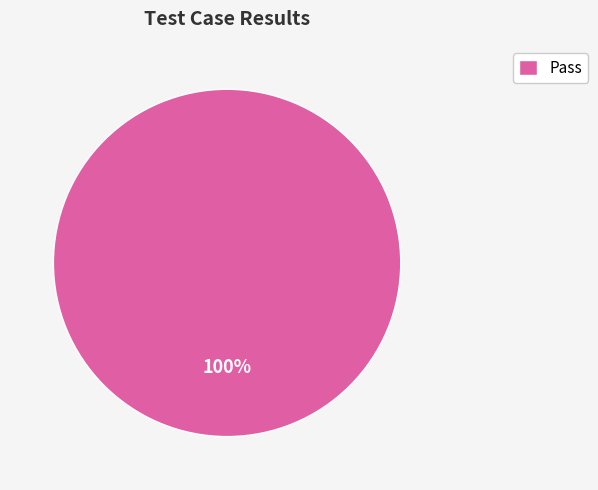

Count the number of slices in the pie.

1